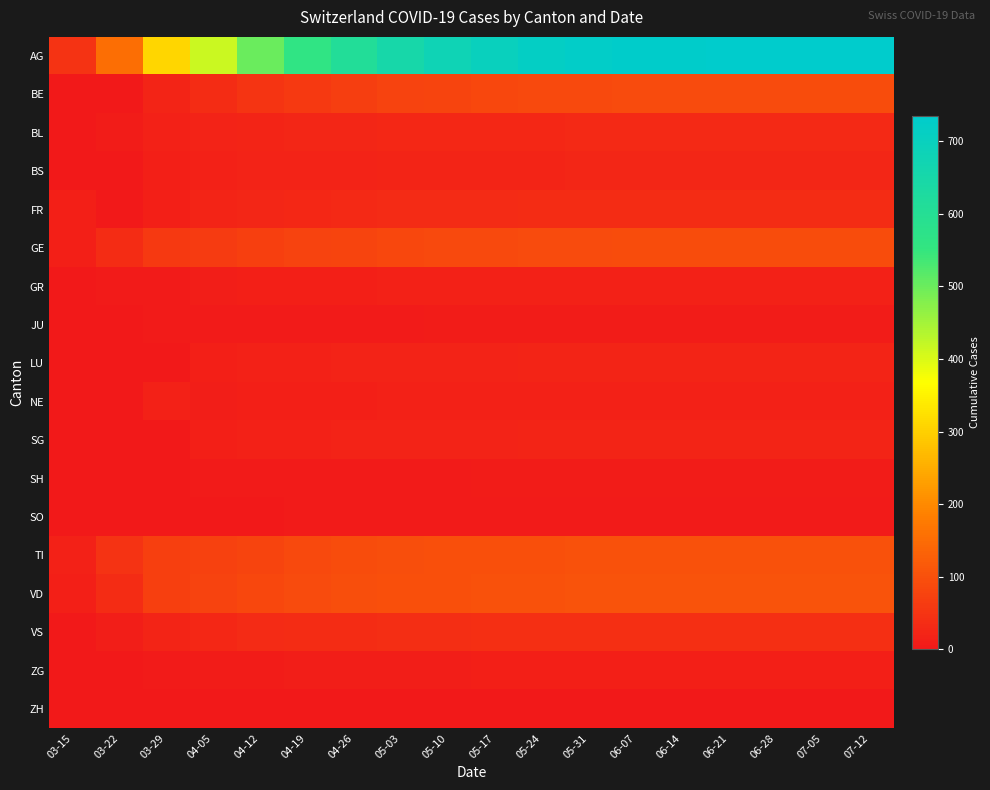

Reading left to right, transcribe all the data shown in this chart.

AG: 03-15=46	03-22=155	03-29=309	04-05=416	04-12=500	04-19=560	04-26=610	05-03=650	05-10=680	05-17=700	05-24=715	05-31=725	06-07=730	06-14=732	06-21=733	06-28=734	07-05=734	07-12=735
BE: 03-15=2	03-22=0	03-29=22	04-05=35	04-12=50	04-19=60	04-26=68	05-03=75	05-10=80	05-17=84	05-24=87	05-31=89	06-07=90	06-14=91	06-21=91	06-28=91	07-05=92	07-12=92
BL: 03-15=2	03-22=7	03-29=15	04-05=19	04-12=22	04-19=24	04-26=25	05-03=26	05-10=27	05-17=28	05-24=28	05-31=29	06-07=29	06-14=29	06-21=29	06-28=29	07-05=29	07-12=29
BS: 03-15=0	03-22=0	03-29=12	04-05=16	04-12=18	04-19=19	04-26=20	05-03=21	05-10=21	05-17=22	05-24=22	05-31=23	06-07=23	06-14=23	06-21=23	06-28=23	07-05=23	07-12=23
FR: 03-15=12	03-22=0	03-29=13	04-05=21	04-12=25	04-19=28	04-26=30	05-03=32	05-10=33	05-17=34	05-24=35	05-31=35	06-07=36	06-14=36	06-21=36	06-28=36	07-05=36	07-12=36
GE: 03-15=12	03-22=36	03-29=59	04-05=61	04-12=70	04-19=75	04-26=80	05-03=84	05-10=87	05-17=89	05-24=90	05-31=91	06-07=92	06-14=92	06-21=92	06-28=92	07-05=93	07-12=93
GR: 03-15=0	03-22=3	03-29=5	04-05=10	04-12=12	04-19=13	04-26=14	05-03=15	05-10=16	05-17=16	05-24=17	05-31=17	06-07=17	06-14=17	06-21=17	06-28=17	07-05=17	07-12=17
JU: 03-15=0	03-22=2	03-29=5	04-05=3	04-12=4	04-19=5	04-26=5	05-03=5	05-10=6	05-17=6	05-24=6	05-31=6	06-07=6	06-14=6	06-21=6	06-28=6	07-05=6	07-12=6
LU: 03-15=0	03-22=0	03-29=0	04-05=12	04-12=15	04-19=17	04-26=18	05-03=19	05-10=20	05-17=20	05-24=21	05-31=21	06-07=21	06-14=21	06-21=21	06-28=21	07-05=21	07-12=21
NE: 03-15=0	03-22=0	03-29=16	04-05=10	04-12=12	04-19=13	04-26=14	05-03=15	05-10=16	05-17=16	05-24=17	05-31=17	06-07=17	06-14=17	06-21=17	06-28=17	07-05=17	07-12=17
SG: 03-15=0	03-22=0	03-29=0	04-05=13	04-12=15	04-19=17	04-26=18	05-03=19	05-10=20	05-17=20	05-24=21	05-31=21	06-07=21	06-14=22	06-21=22	06-28=22	07-05=22	07-12=22
SH: 03-15=0	03-22=0	03-29=0	04-05=3	04-12=4	04-19=4	04-26=5	05-03=5	05-10=5	05-17=6	05-24=6	05-31=6	06-07=6	06-14=6	06-21=6	06-28=6	07-05=6	07-12=6
SO: 03-15=0	03-22=0	03-29=1	04-05=0	04-12=2	04-19=3	04-26=4	05-03=4	05-10=5	05-17=5	05-24=5	05-31=5	06-07=5	06-14=5	06-21=5	06-28=5	07-05=5	07-12=5
TI: 03-15=16	03-22=46	03-29=69	04-05=72	04-12=80	04-19=88	04-26=92	05-03=95	05-10=98	05-17=99	05-24=100	05-31=101	06-07=101	06-14=101	06-21=101	06-28=101	07-05=101	07-12=102
VD: 03-15=13	03-22=36	03-29=69	04-05=77	04-12=85	04-19=90	04-26=95	05-03=98	05-10=100	05-17=102	05-24=103	05-31=104	06-07=104	06-14=105	06-21=105	06-28=105	07-05=105	07-12=105
VS: 03-15=1	03-22=11	03-29=22	04-05=28	04-12=32	04-19=35	04-26=37	05-03=39	05-10=40	05-17=41	05-24=41	05-31=42	06-07=42	06-14=42	06-21=42	06-28=42	07-05=42	07-12=42
ZG: 03-15=0	03-22=0	03-29=5	04-05=7	04-12=8	04-19=9	04-26=10	05-03=11	05-10=11	05-17=12	05-24=12	05-31=12	06-07=12	06-14=12	06-21=12	06-28=12	07-05=12	07-12=12
ZH: 03-15=0	03-22=0	03-29=0	04-05=0	04-12=0	04-19=0	04-26=0	05-03=0	05-10=0	05-17=0	05-24=0	05-31=0	06-07=0	06-14=0	06-21=0	06-28=0	07-05=0	07-12=0